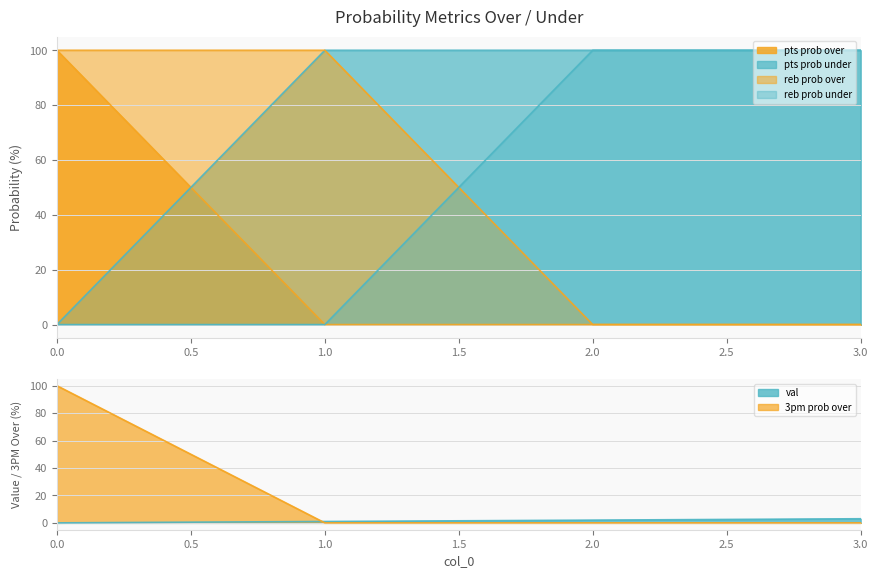

Reading left to right, what are all the values shown in this chart?

val: 0=0	1=1	2=2	3=3
pts prob over: 0=100	1=0	2=0	3=0
pts prob under: 0=0	1=100	2=100	3=100
reb prob over: 0=100	1=100	2=0	3=0
reb prob under: 0=0	1=0	2=100	3=100
3pm prob over: 0=100	1=0	2=0	3=0